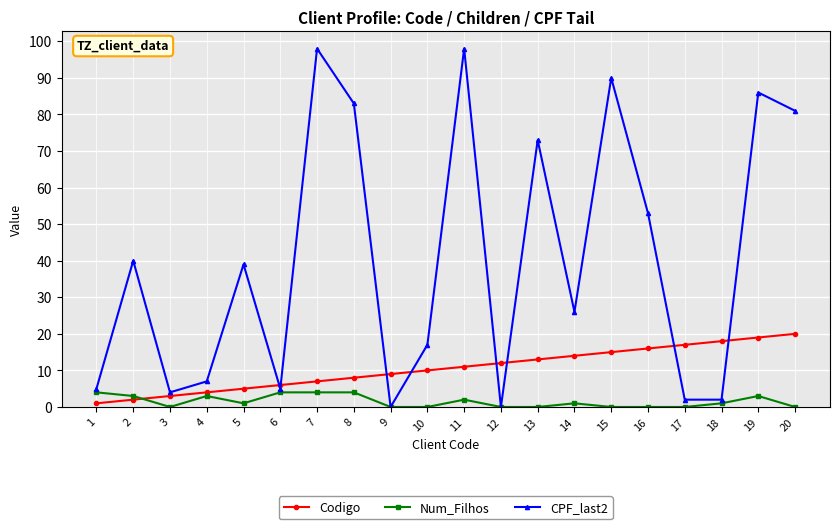

What is the difference between the highest and lowest values at 11?

96